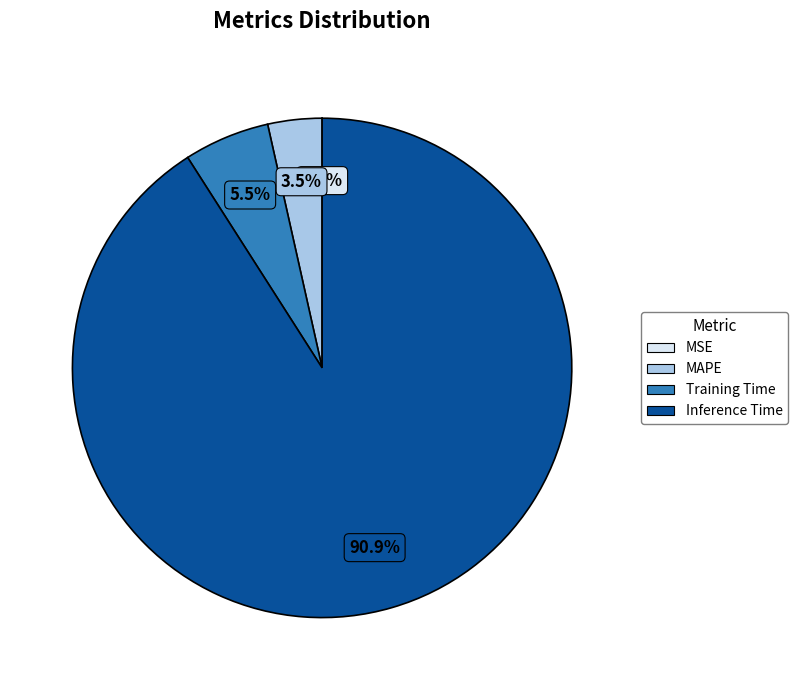

Does any single category account for the majority?

Yes